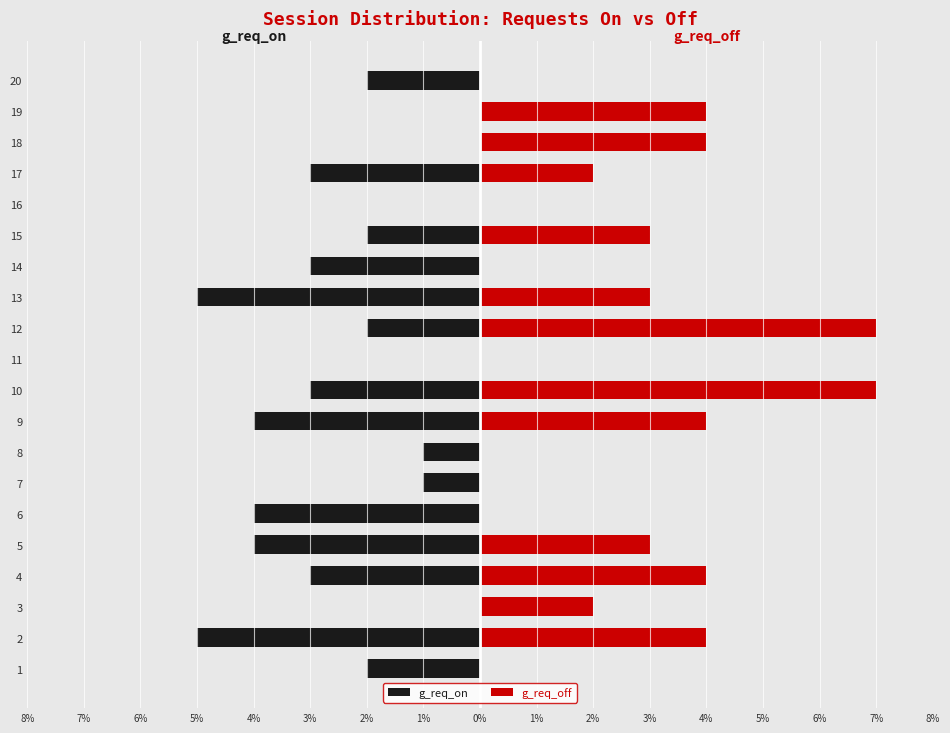

What is the difference between the g_req_on values at 12 and 17?

1